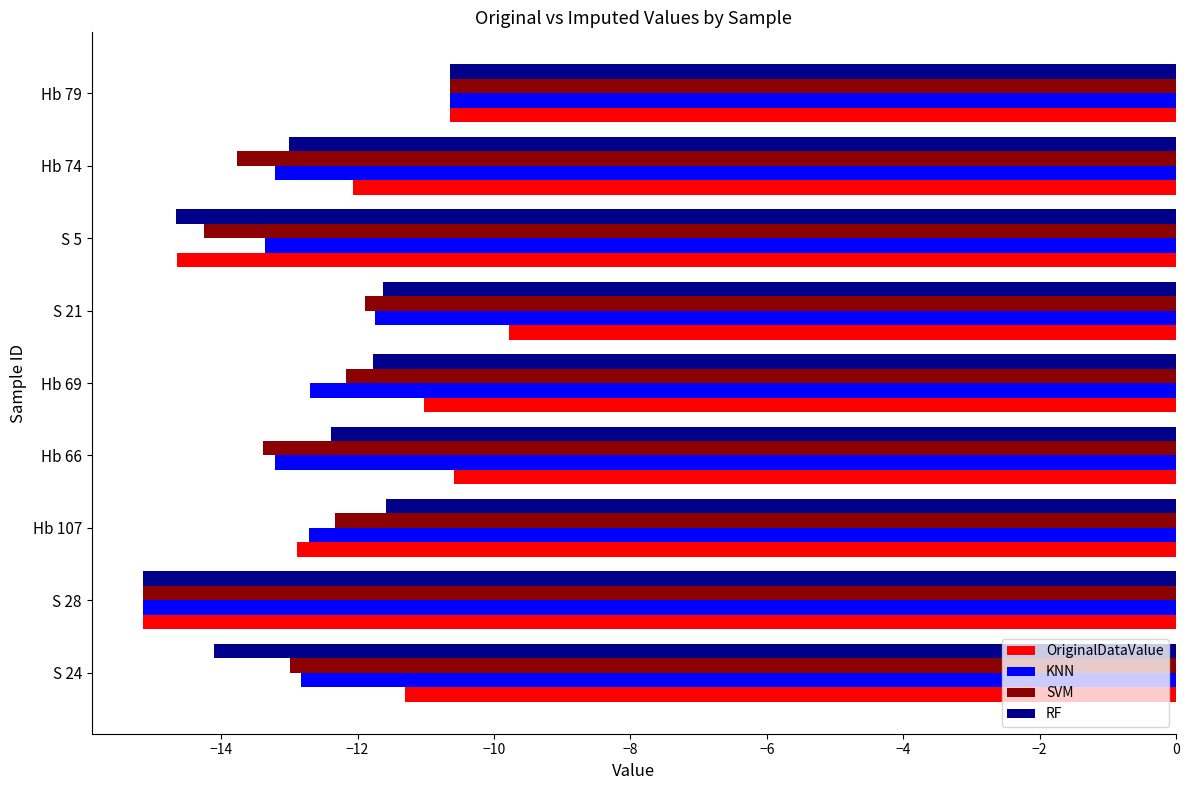

At which category does the chart reach its minimum across all series?

S 28